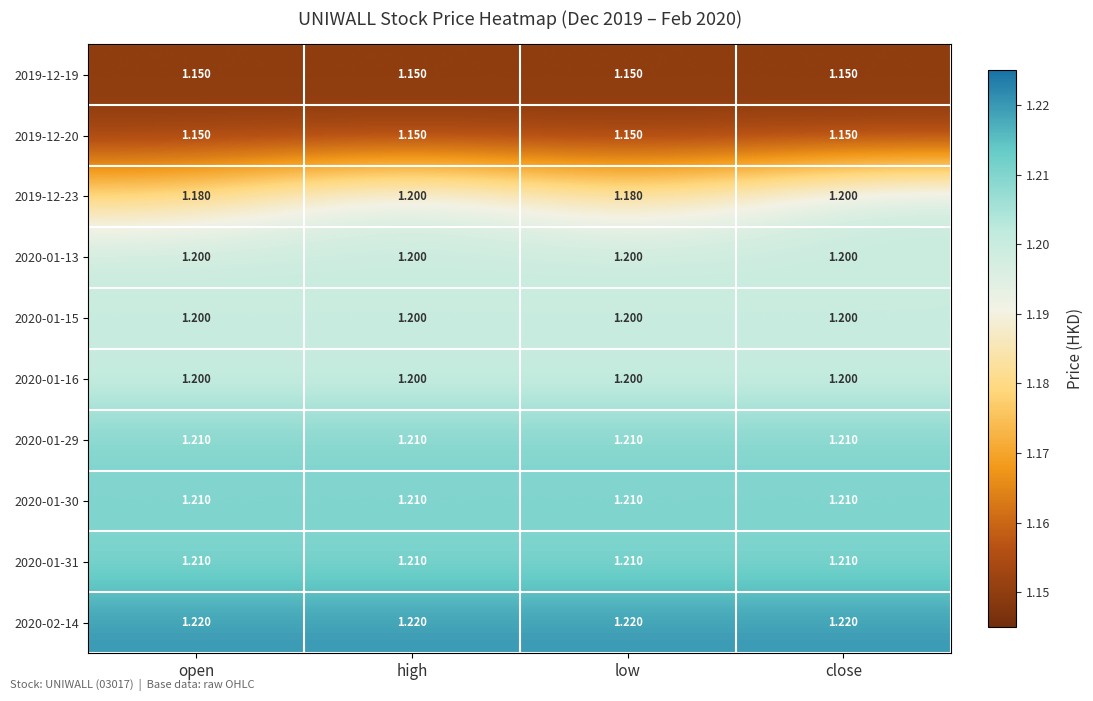

Reading left to right, extract all data points from this chart.

2019-12-19: open=1.1	high=1.1	low=1.1	close=1.1
2019-12-20: open=1.1	high=1.1	low=1.1	close=1.1
2019-12-23: open=1.2	high=1.2	low=1.2	close=1.2
2020-01-13: open=1.2	high=1.2	low=1.2	close=1.2
2020-01-15: open=1.2	high=1.2	low=1.2	close=1.2
2020-01-16: open=1.2	high=1.2	low=1.2	close=1.2
2020-01-29: open=1.2	high=1.2	low=1.2	close=1.2
2020-01-30: open=1.2	high=1.2	low=1.2	close=1.2
2020-01-31: open=1.2	high=1.2	low=1.2	close=1.2
2020-02-14: open=1.2	high=1.2	low=1.2	close=1.2